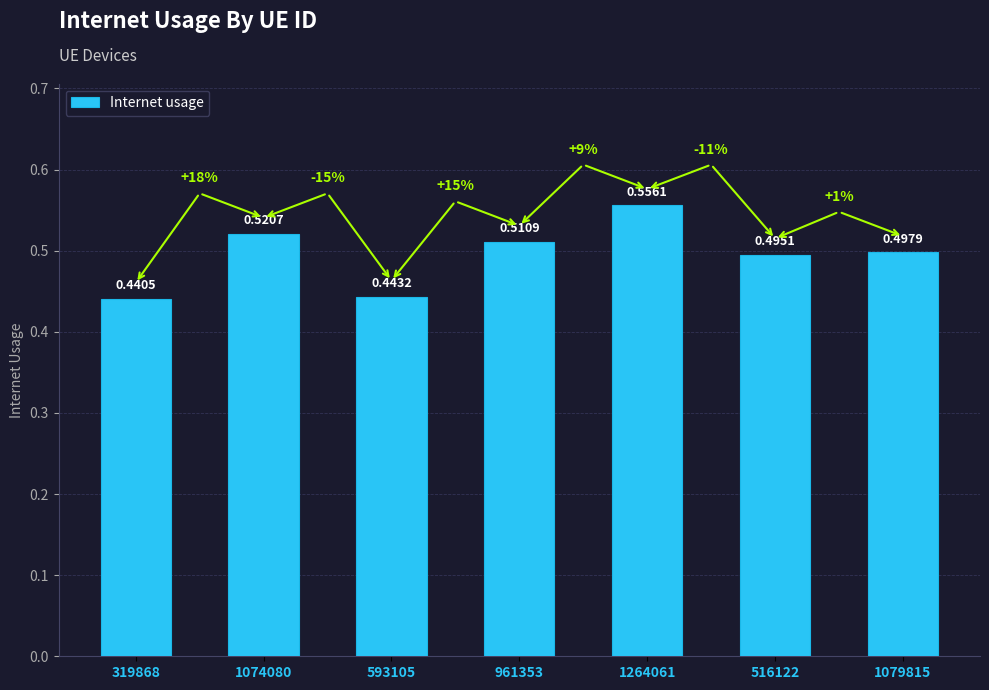

What is the sum of all values?

3.5